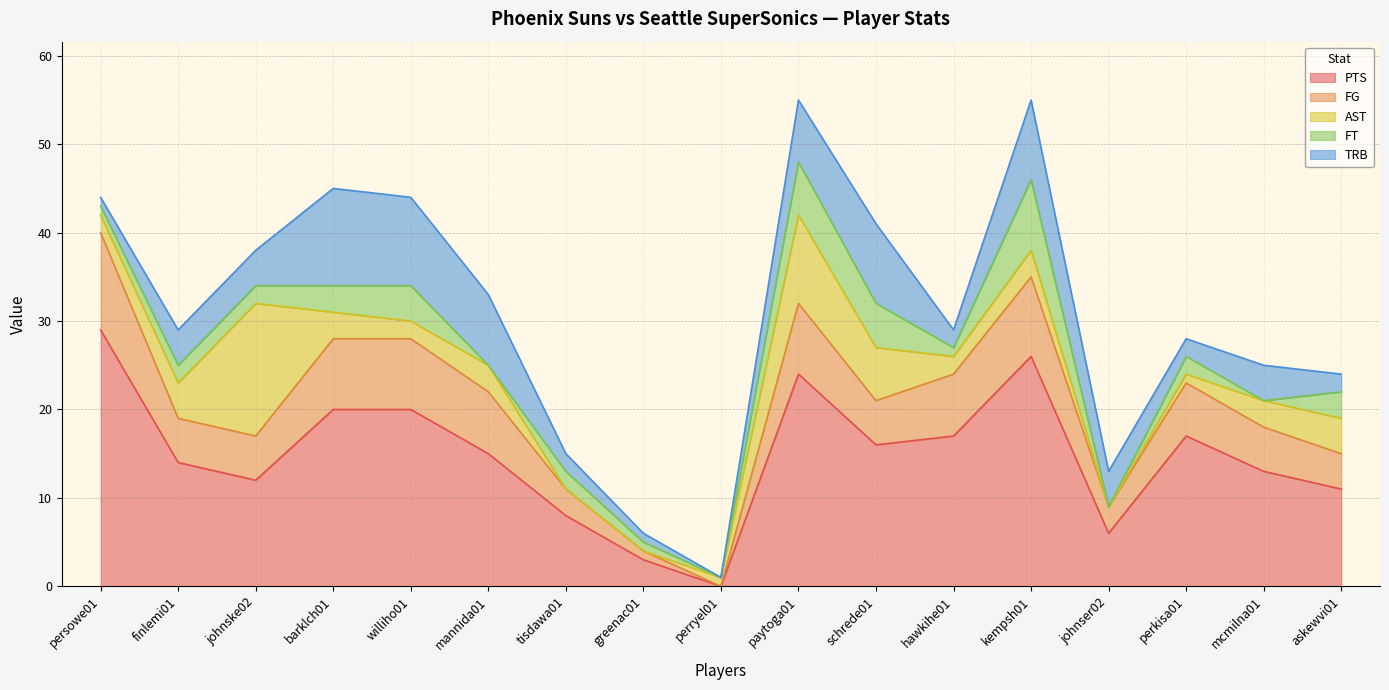

In TRB, how many points are lower than both neighbors (excluding endpoints)?

3